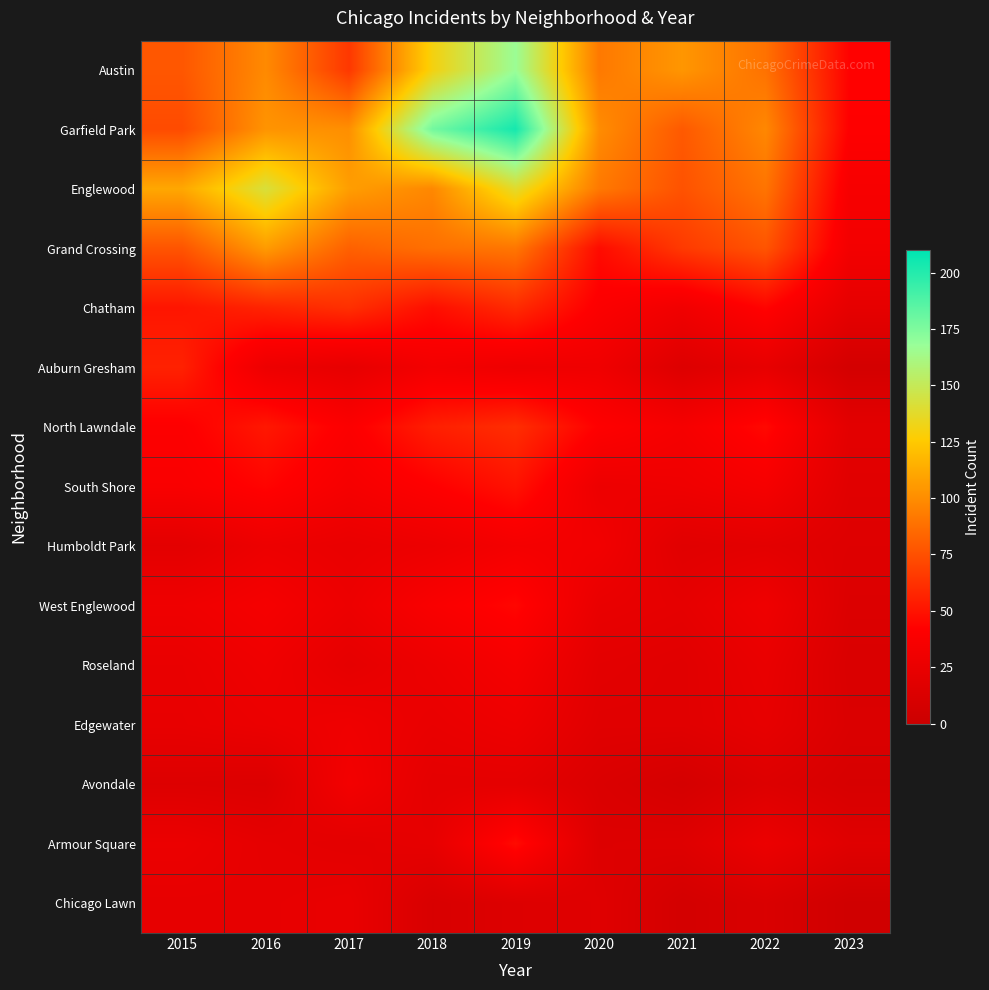

Which label corresponds to the smallest value in the chart?

2023